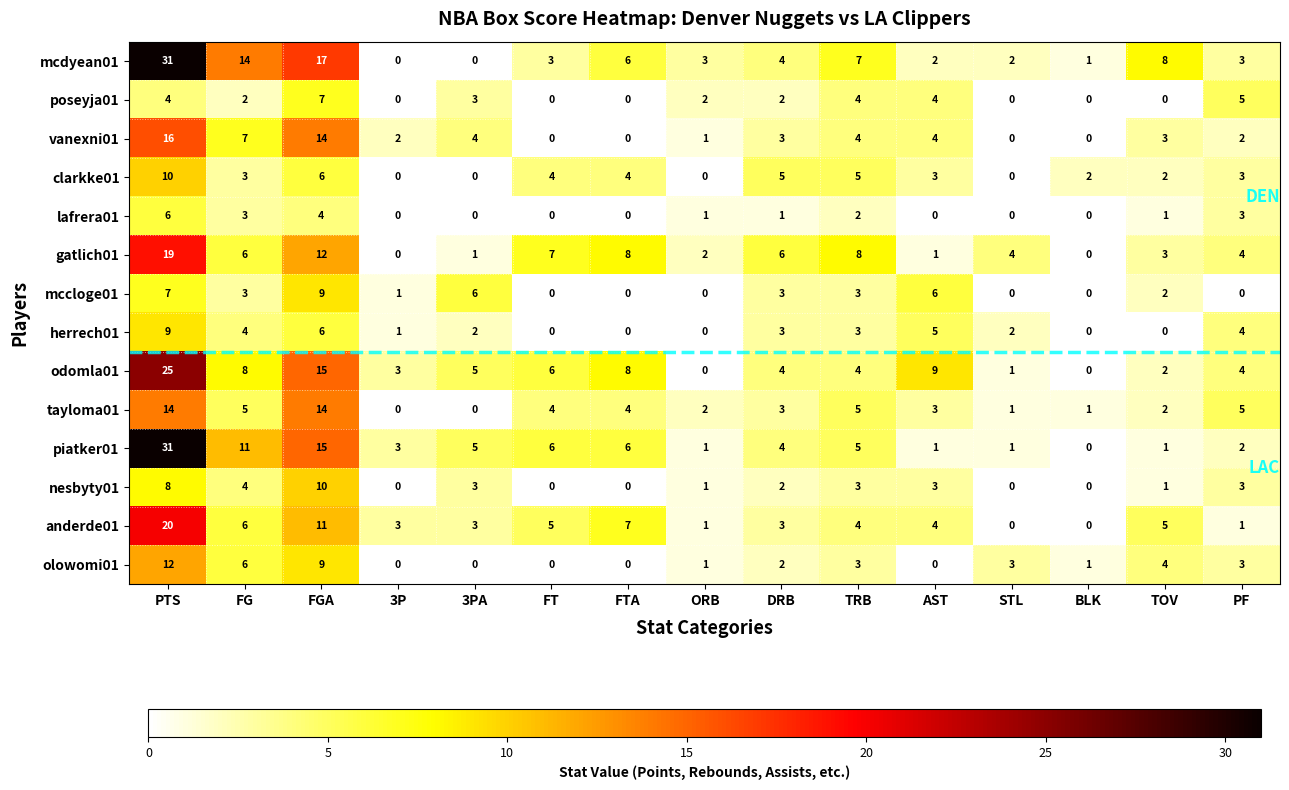

Which series changed the most between FGA and BLK?

mcdyean01